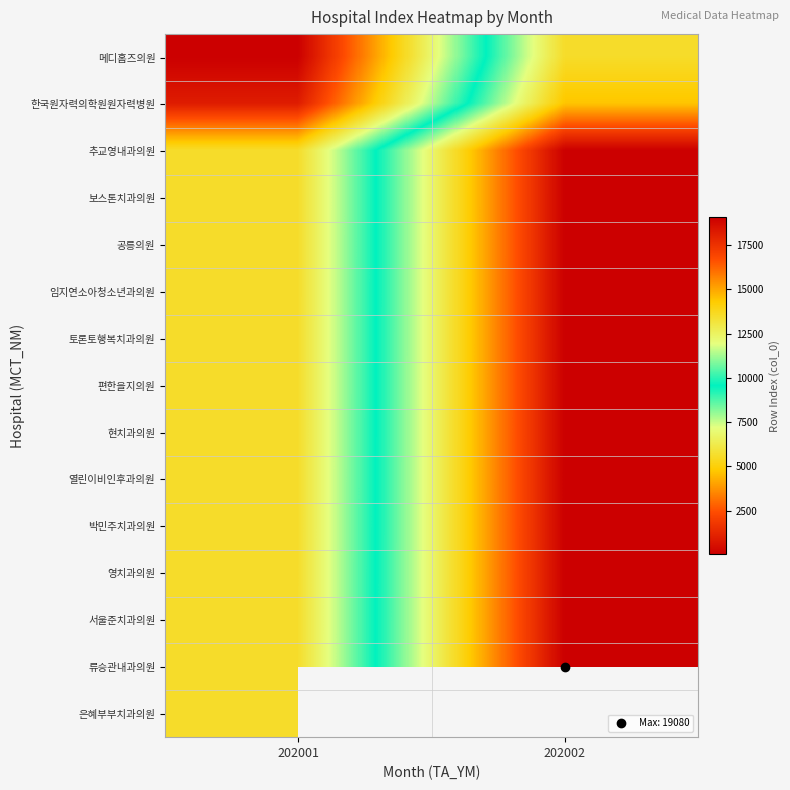

How many series are shown in this chart?

15